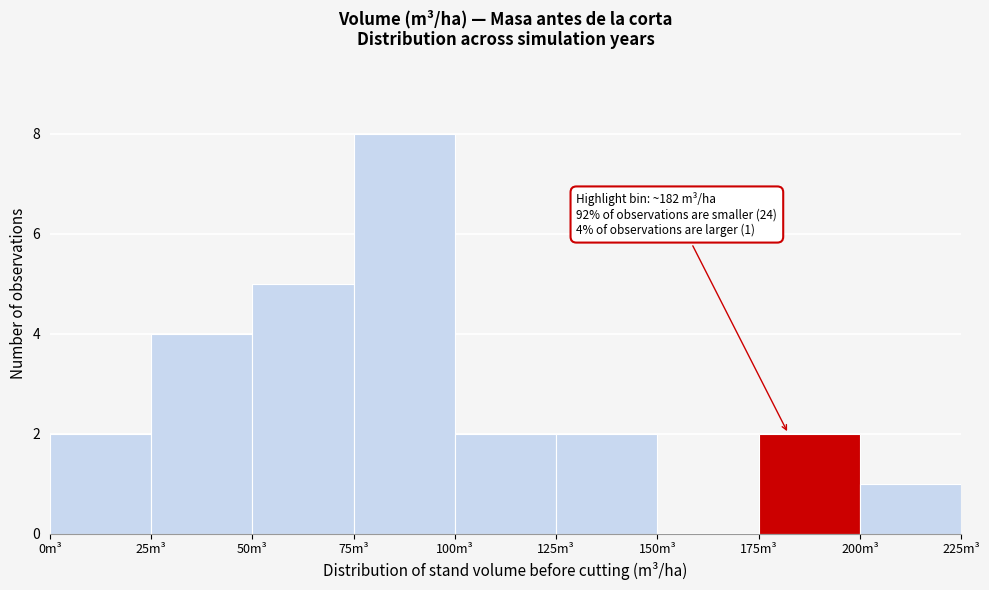

Which range on the x-axis has the tallest bar?

75 to 100